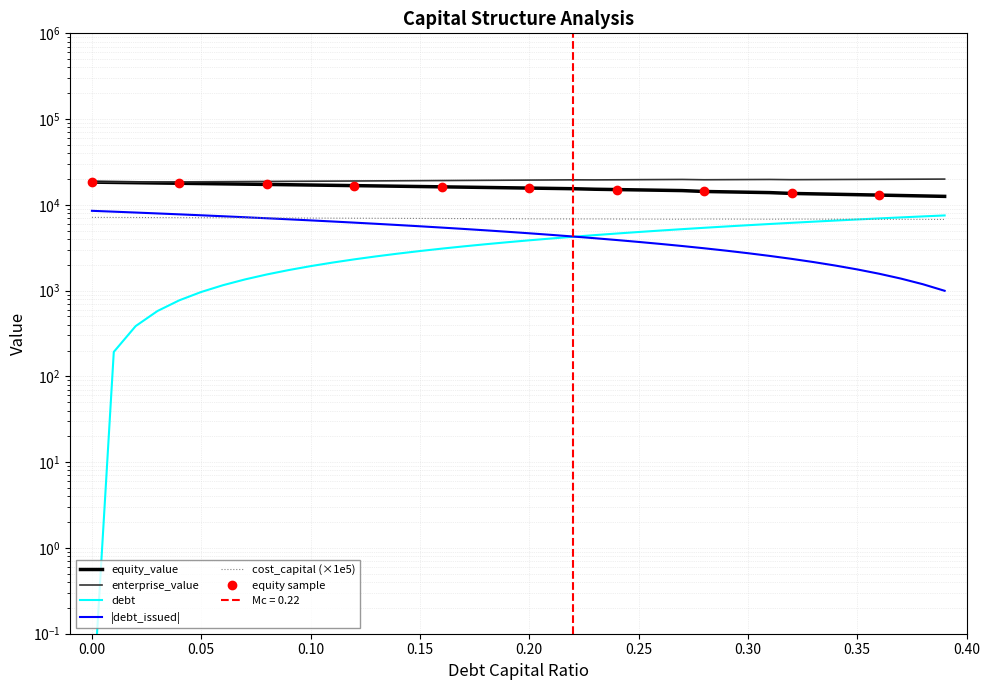

Where is debt_capital nearest to the value 4760?

0.20